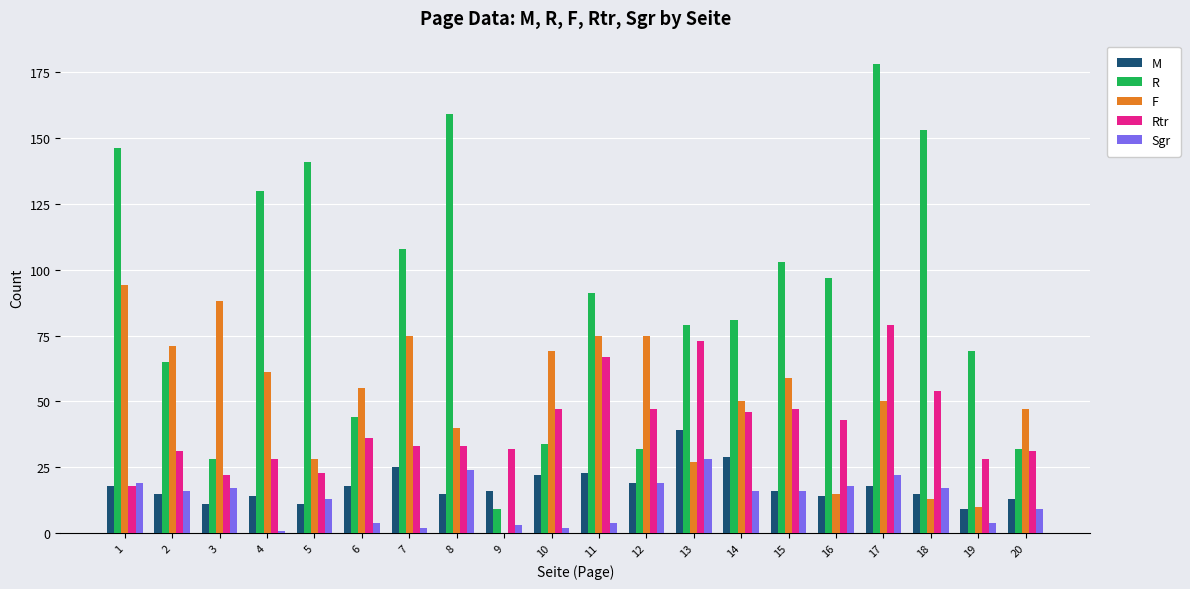

At which category is the sum across all series the highest?

17